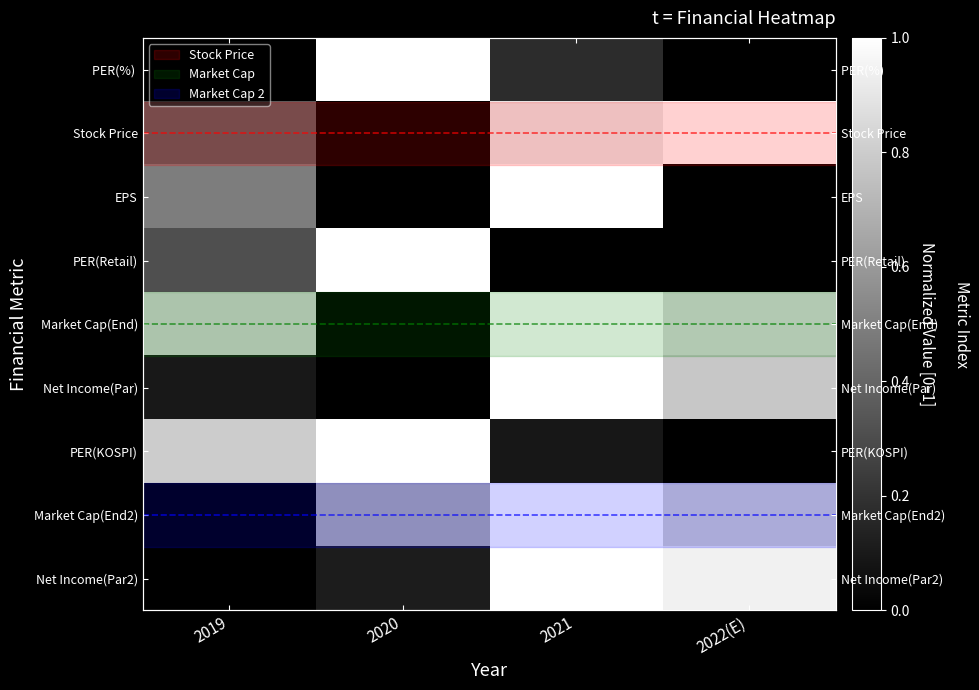

What is the highest value of the PER(Retail) series?

1.0